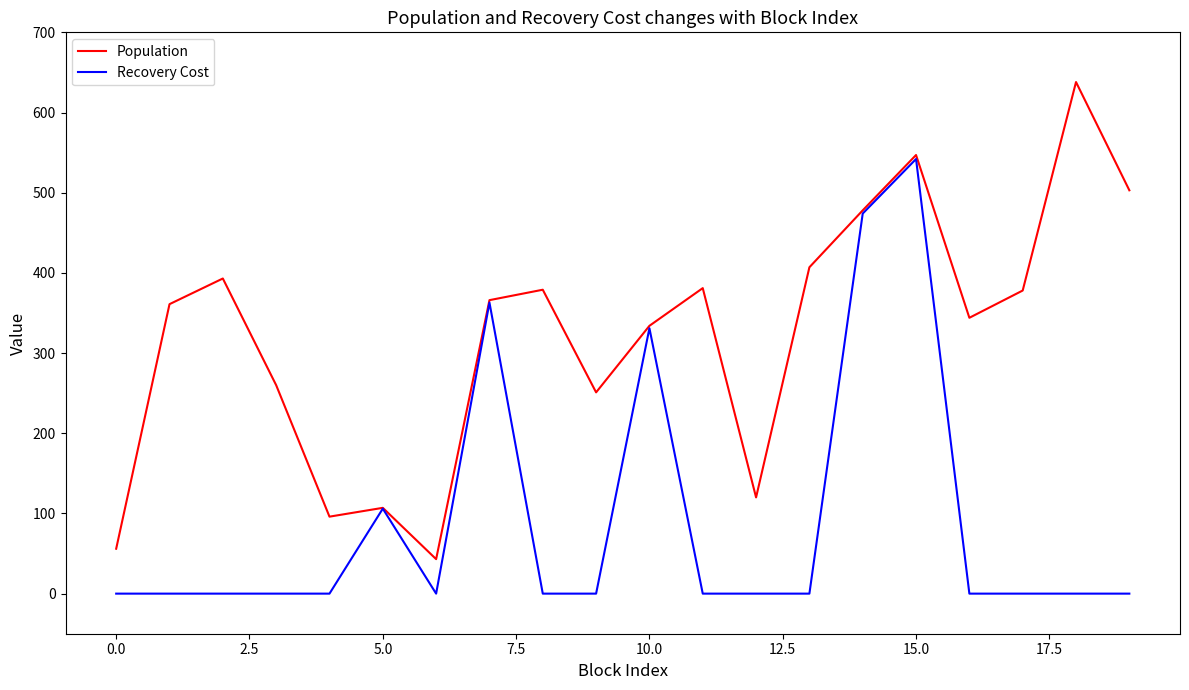

What is the average value of the Recovery Cost series?

91